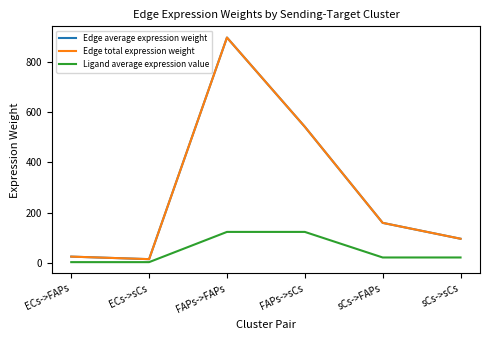

Is this an area chart (filled region under the line)?

No